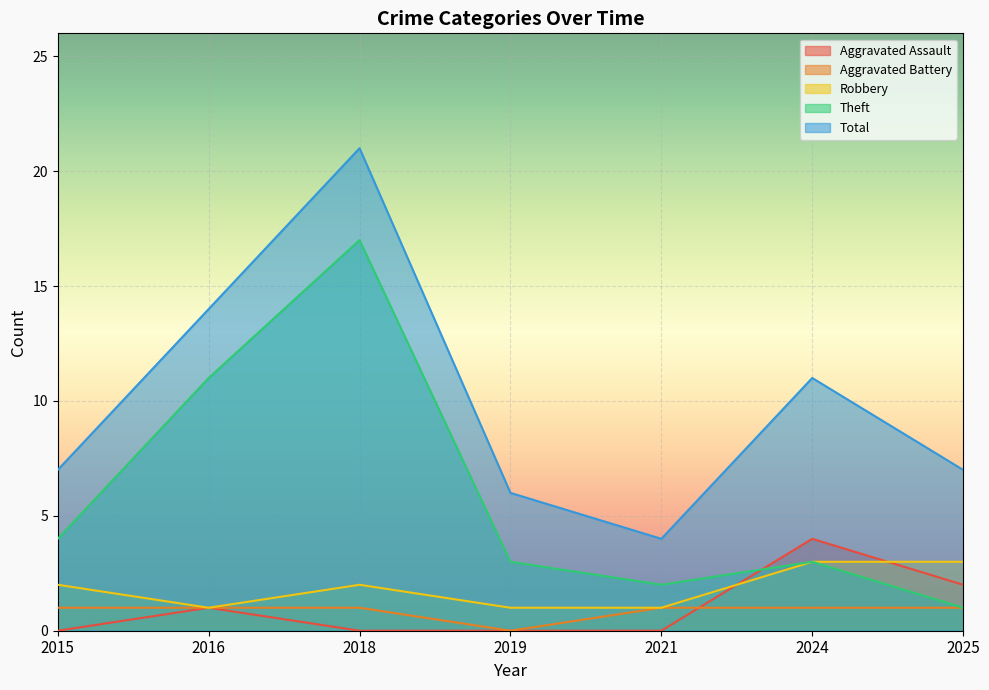

At how many categories does at least one series exceed 10?

3